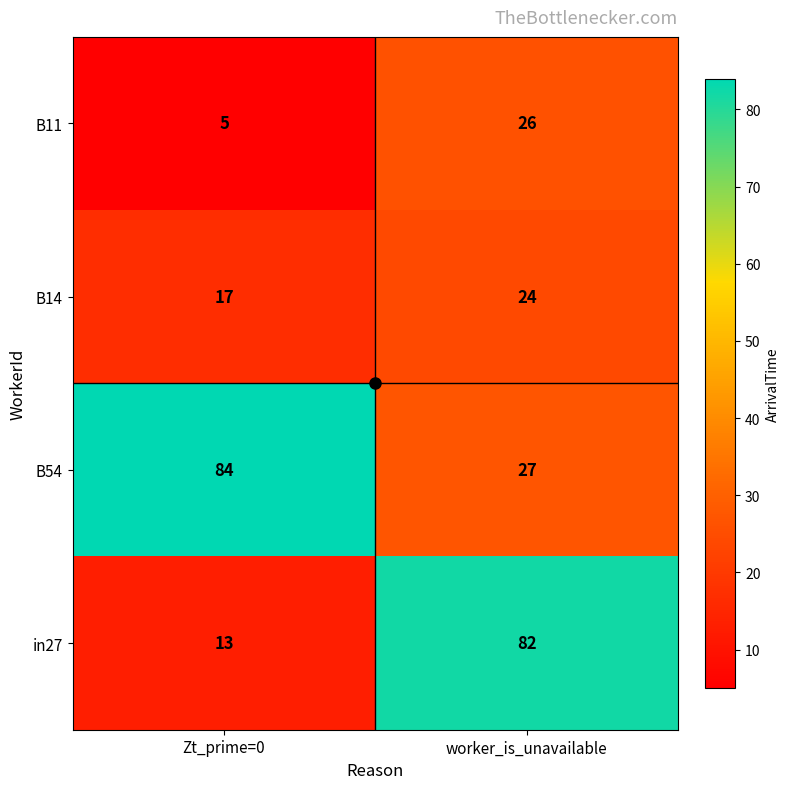

The value of in27 at worker_is_unavailable is 82. True or false?

True